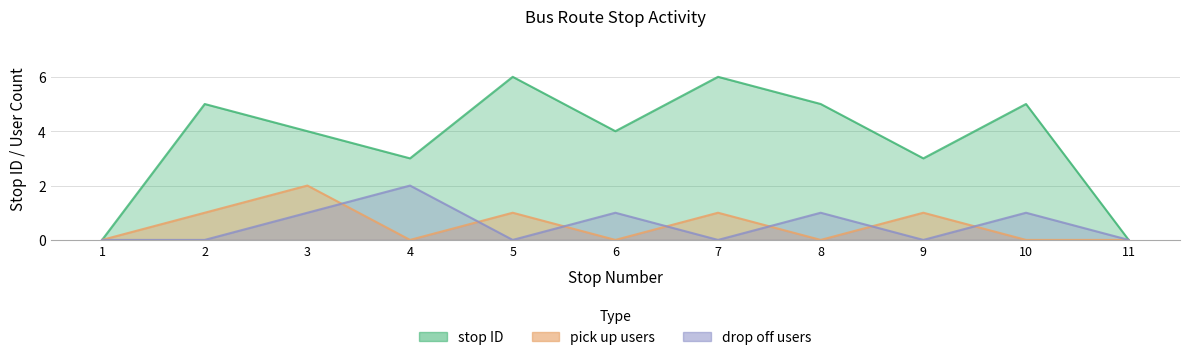

True or false: drop off count and pick up count cross at least once.

True